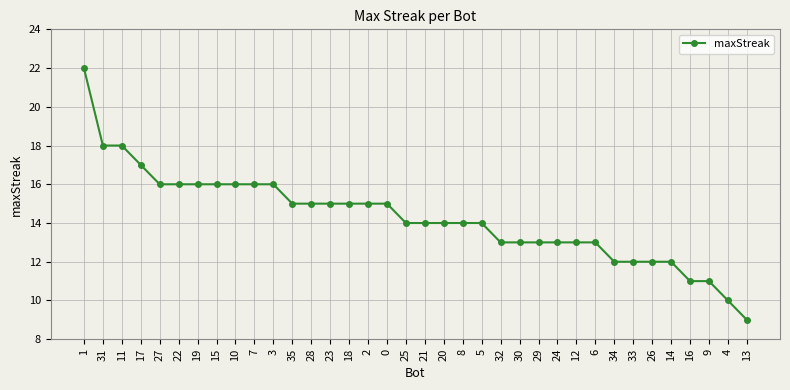

Is it true that the value at 16 is 11?

True